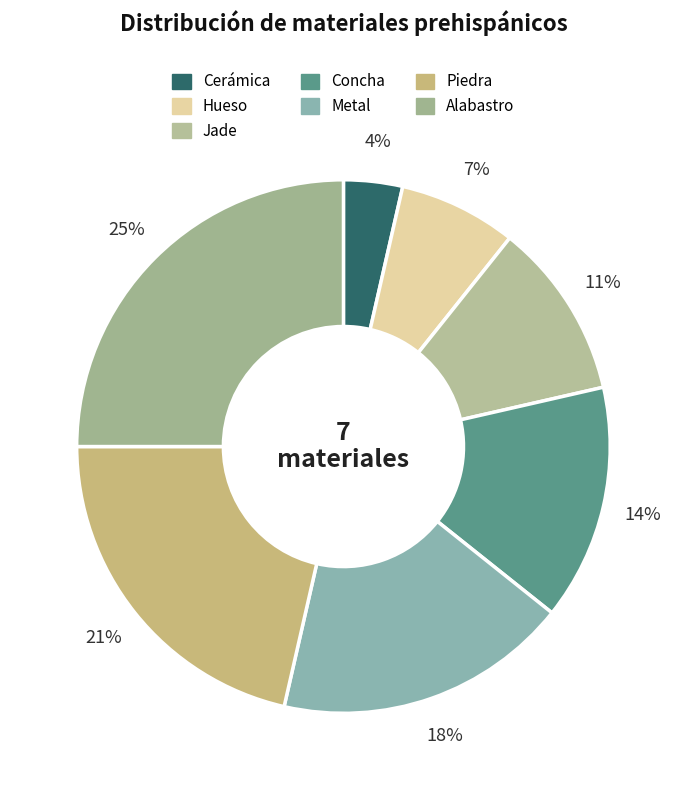

Rank the categories by value from lowest to highest.

Cerámica, Hueso, Jade, Concha, Metal, Piedra, Alabastro